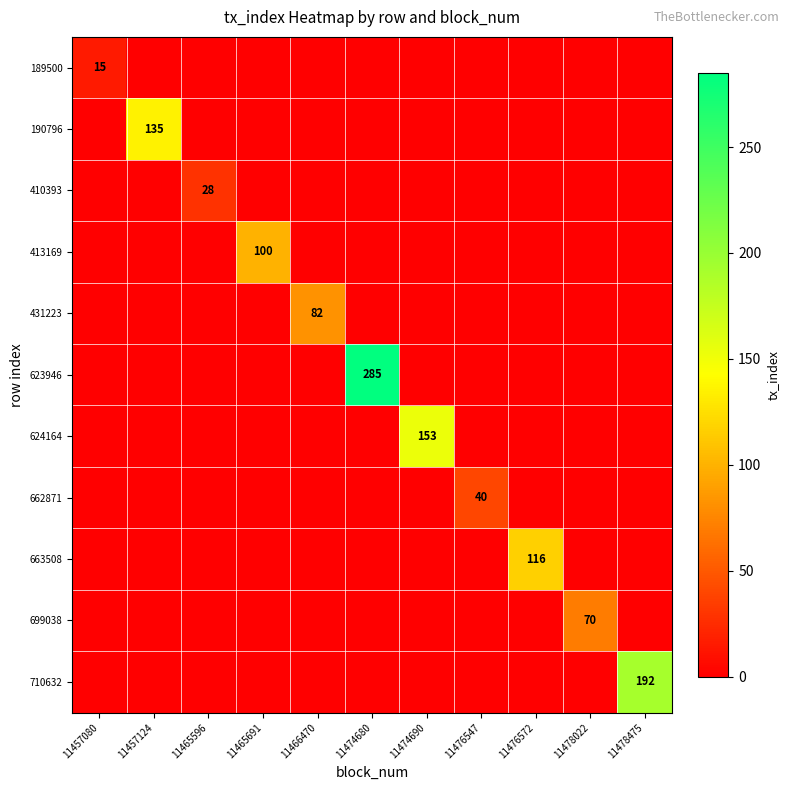

Is it true that 190796 equals 31 at 11457124?

False